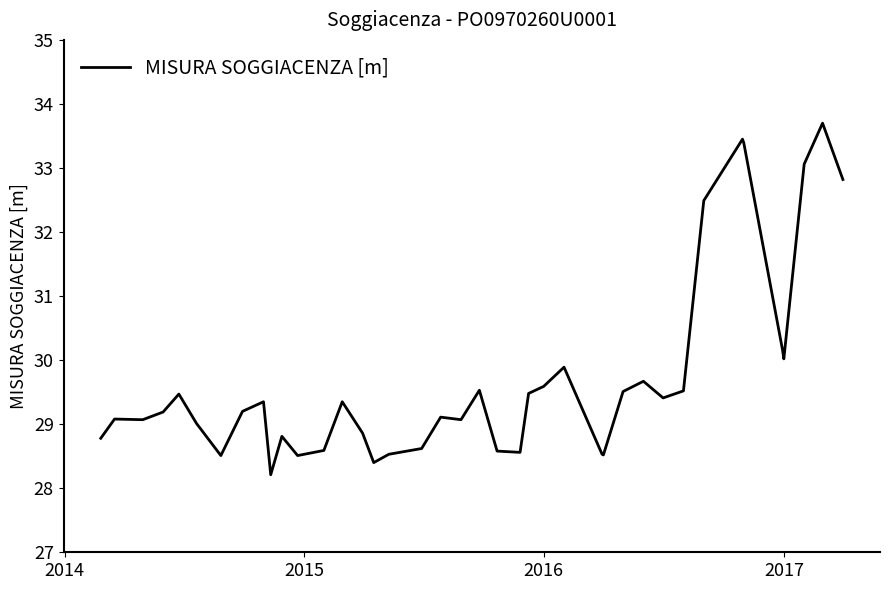

What is the maximum value shown in the chart?

33.7